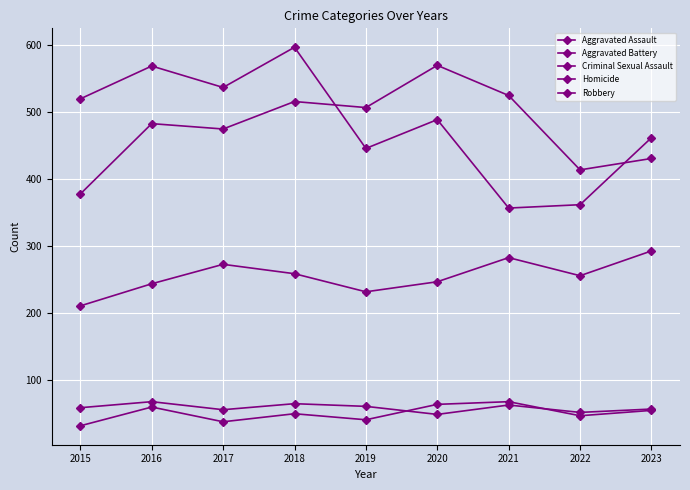

What value does the Homicide series have at 2019?

40